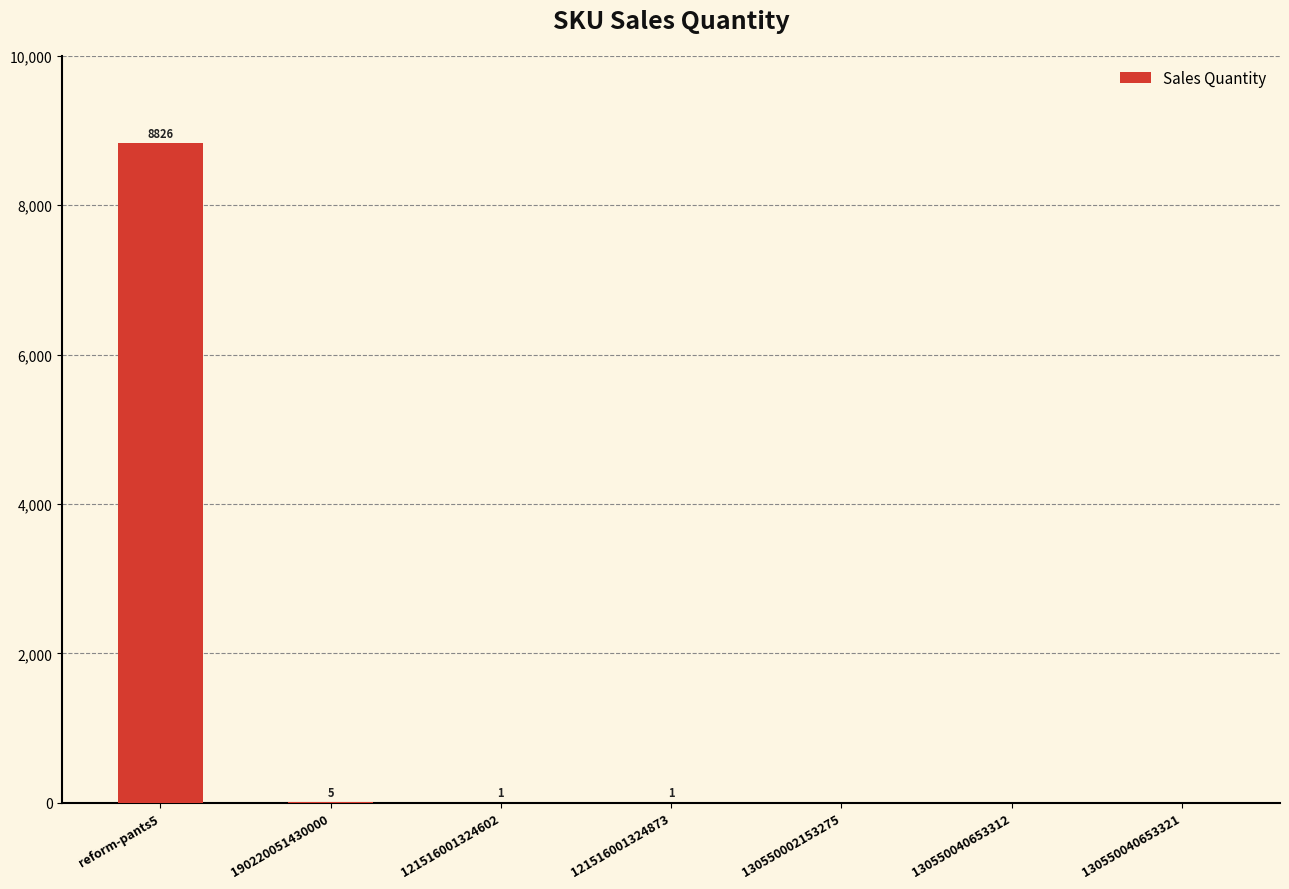

What is the change in value from reform-pants5 to 121516001324873?

-8825